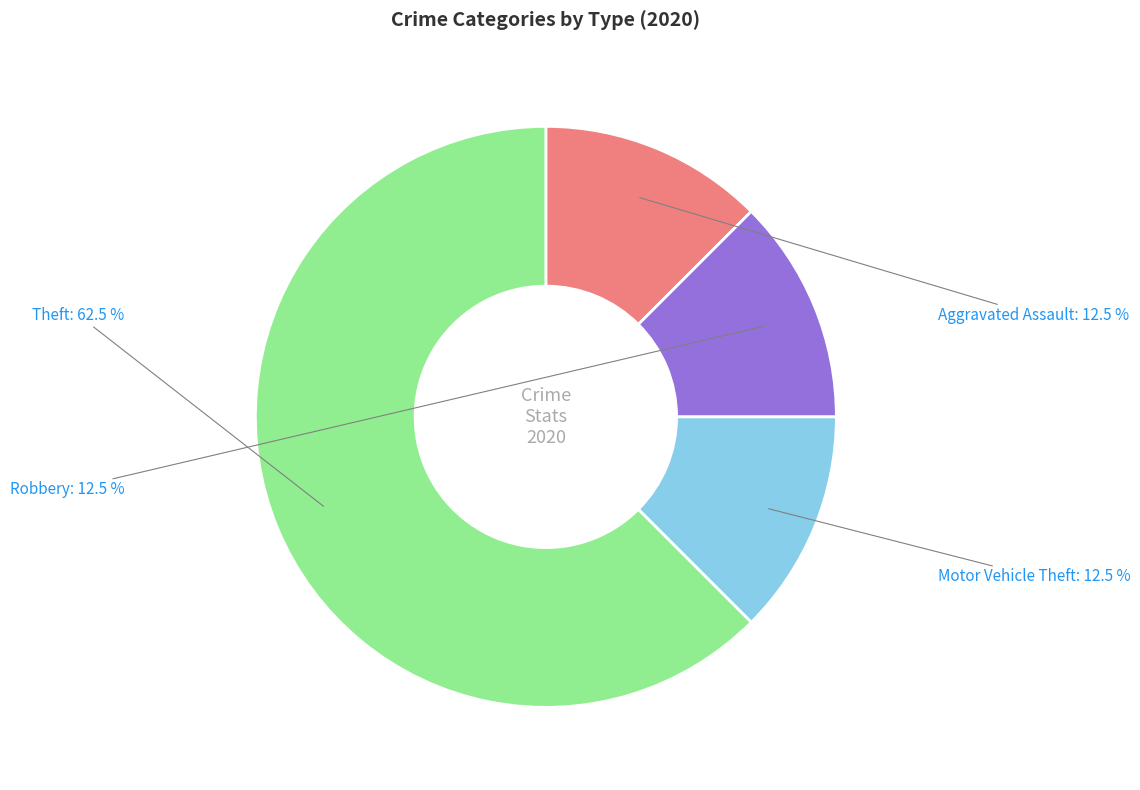

Does any single category account for the majority?

Yes